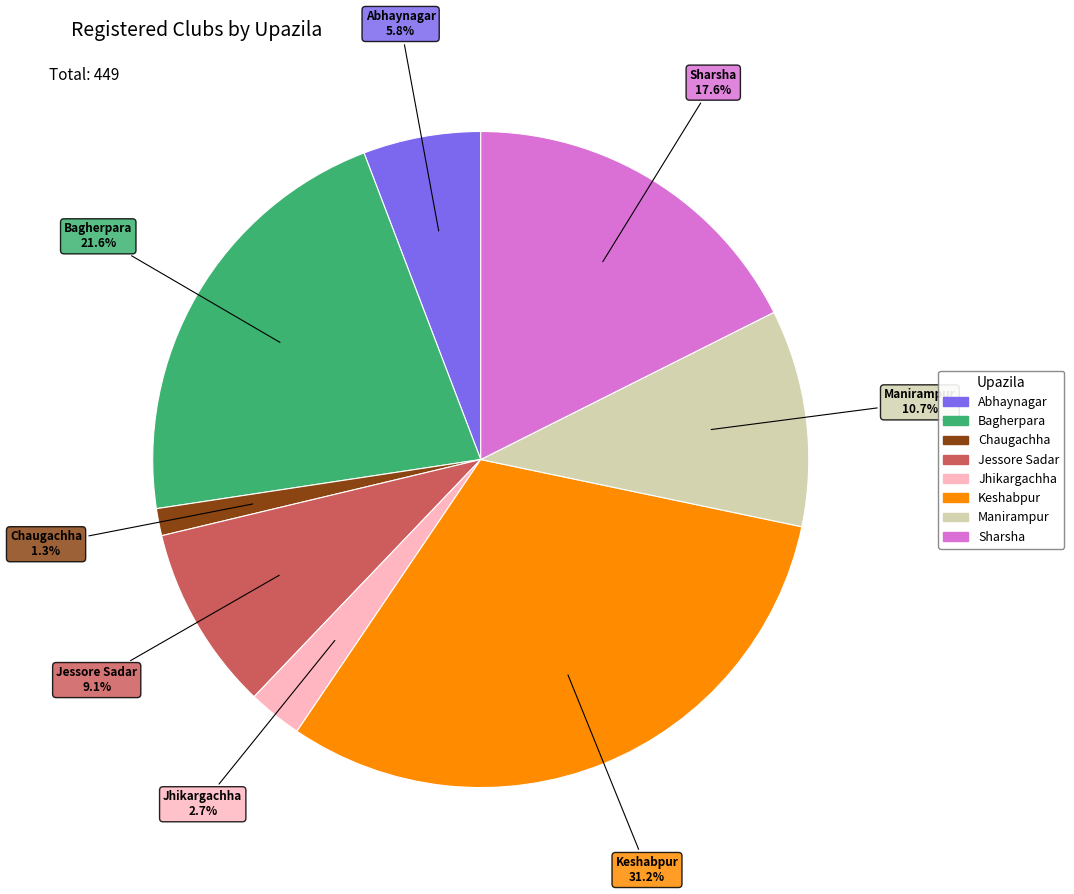

Which has a higher value, Chaugachha or Abhaynagar?

Abhaynagar